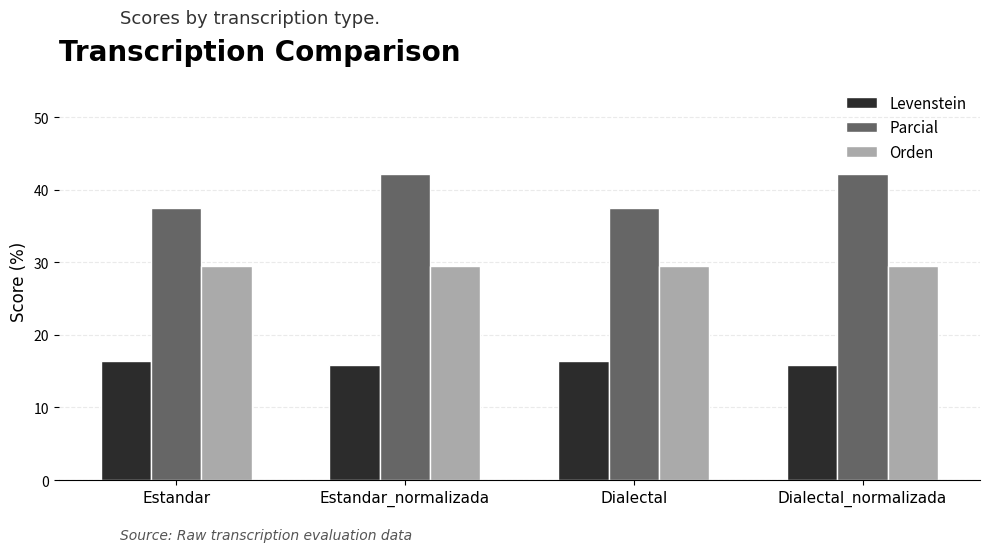

What is the approximate value of Parcial at Estandar?

37.5